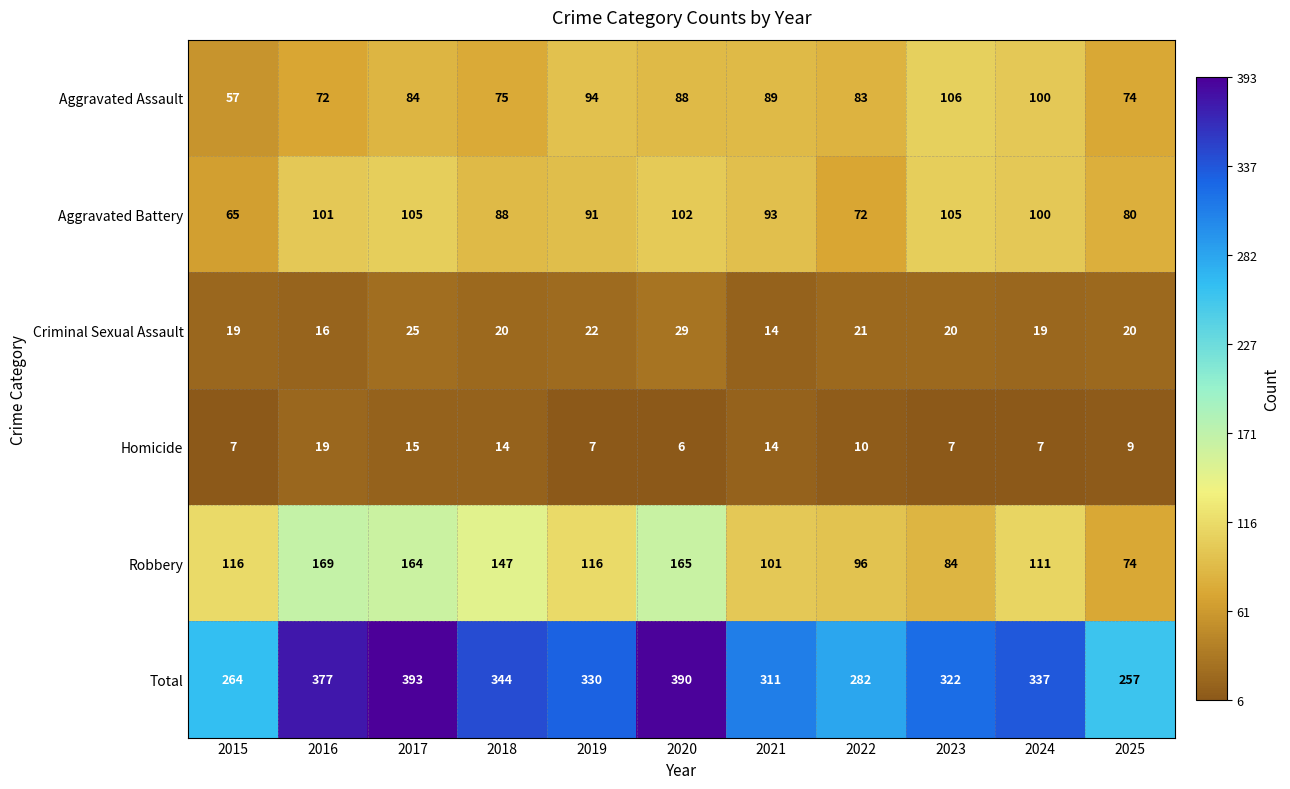

Rank the series at 2022 from highest to lowest value.

Total, Robbery, Aggravated Assault, Aggravated Battery, Criminal Sexual Assault, Homicide